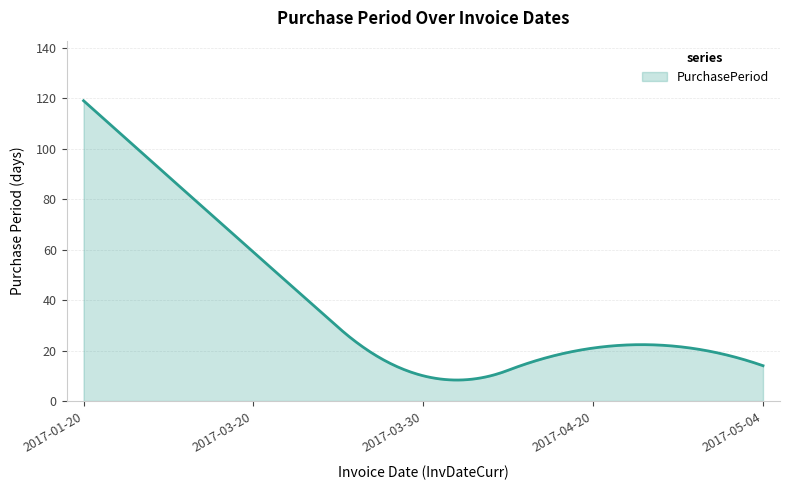

What is the smallest value displayed?

8.3